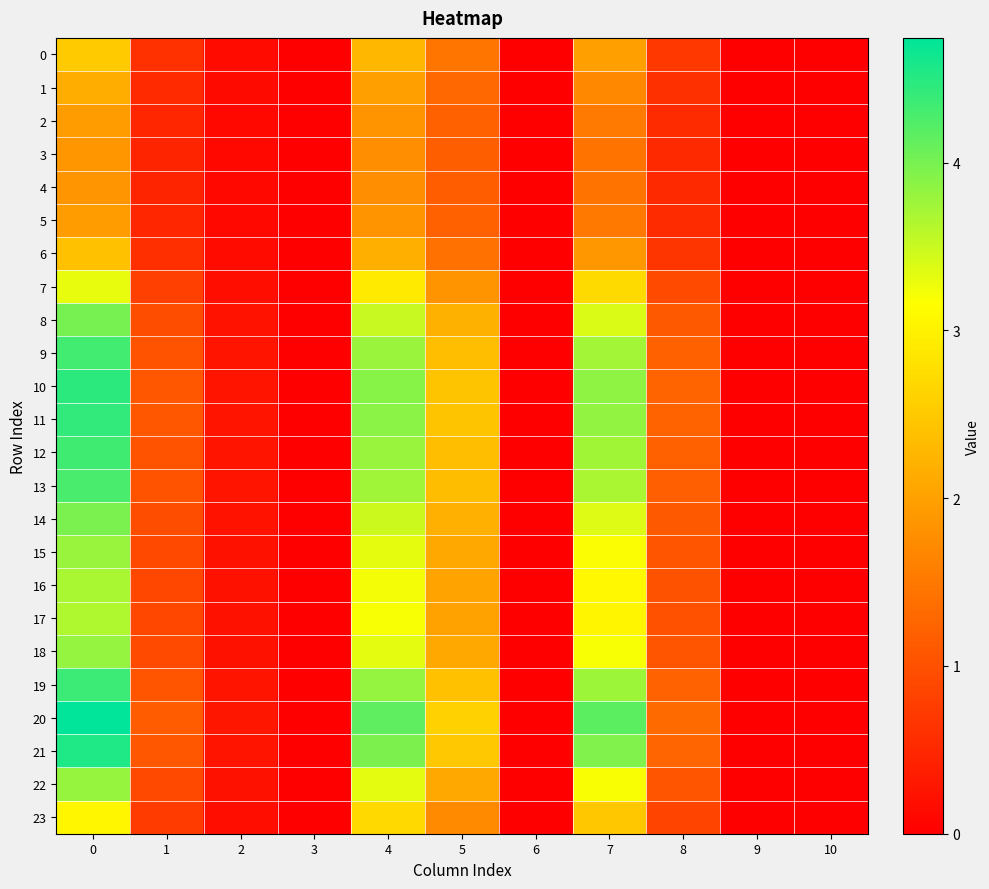

How many data points does each series have?

11